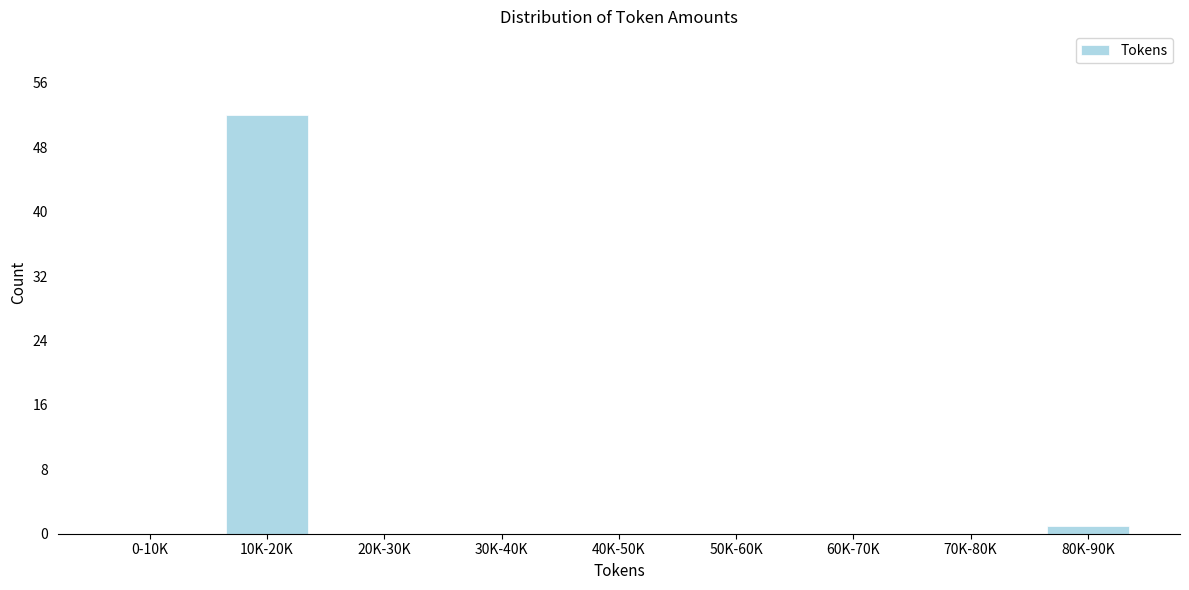

Reading right to left, transcribe all the data shown in this chart.

80K-90K=1	70K-80K=0	60K-70K=0	50K-60K=0	40K-50K=0	30K-40K=0	20K-30K=0	10K-20K=52	0-10K=0